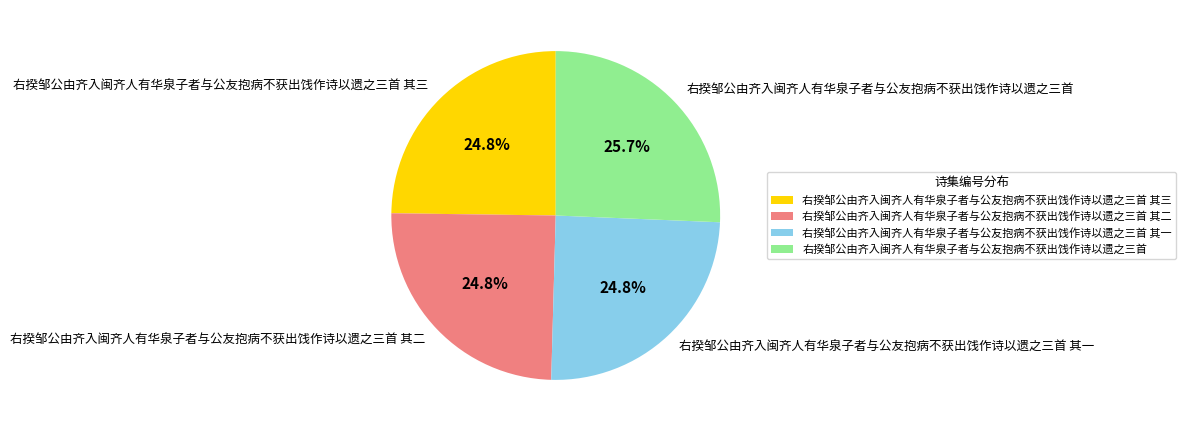

Approximately how many times larger is the value at 右揆邹公由齐入闽齐人有华泉子者与公友抱病不获出饯作诗以遗之三首 其一 compared to 右揆邹公由齐入闽齐人有华泉子者与公友抱病不获出饯作诗以遗之三首 其三?

1.0